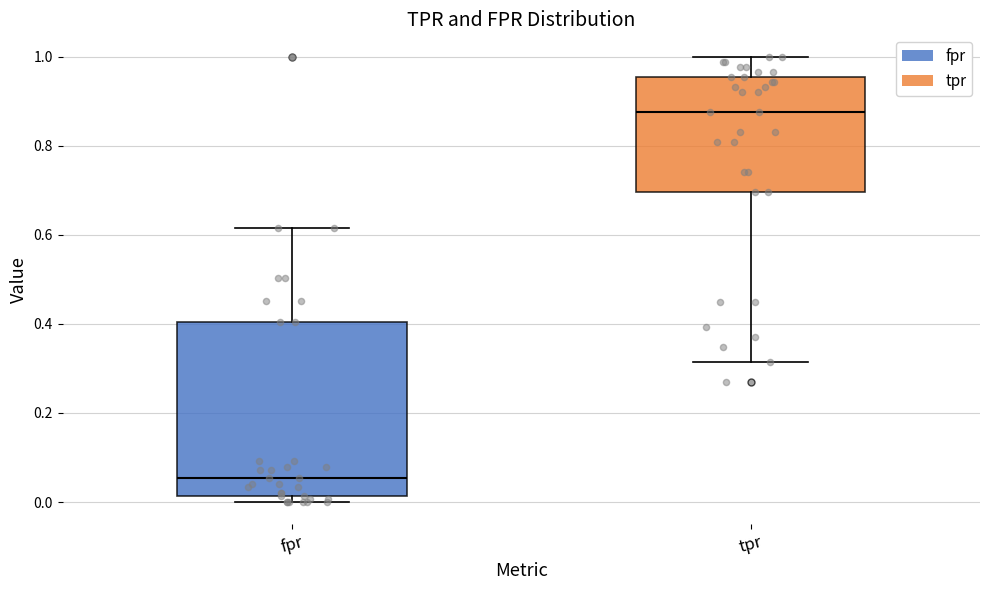

Reading left to right, transcribe this box plot: for each box, give where its median line is, the range the box spans, and where its two whiskers end, as read against the y-axis. The values are not printed on the chart, so give them approximately, as read against the axis.

fpr: median 0.06, box 0.02 to 0.40, whiskers 0.00 to 0.62
tpr: median 0.88, box 0.70 to 0.96, whiskers 0.32 to 1.00